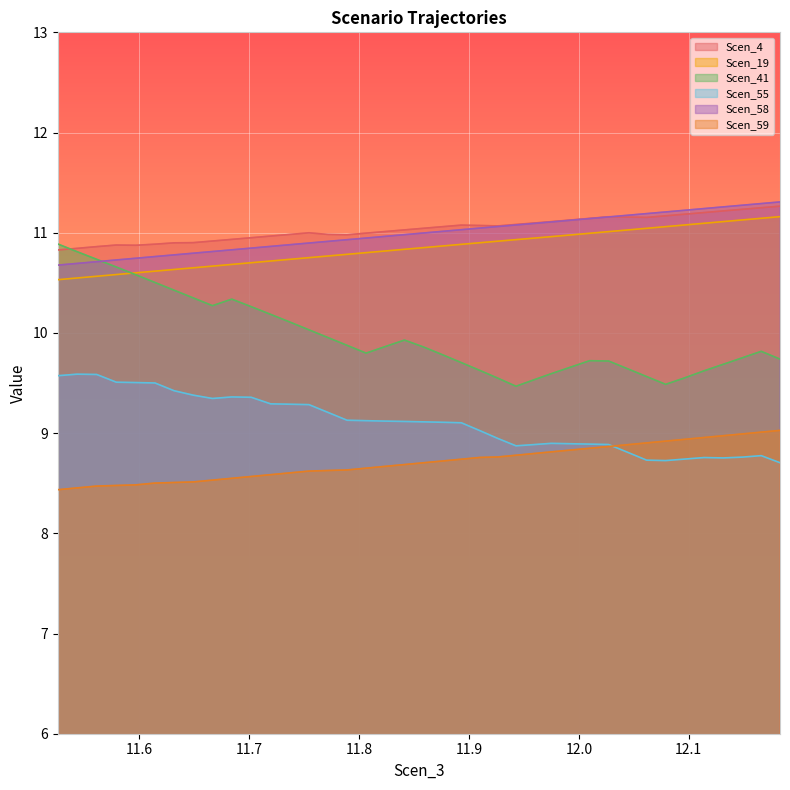

Rank the series by their maximum value, from highest to lowest.

Scen_58, Scen_4, Scen_19, Scen_41, Scen_55, Scen_59